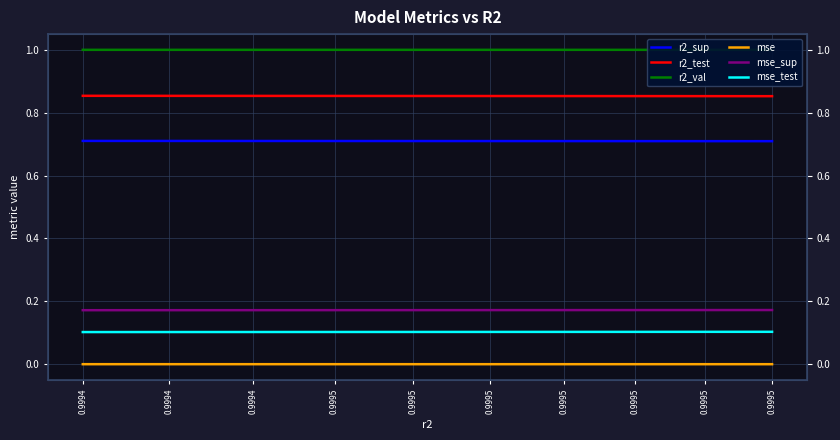

True or false: mse_test and r2_test intersect in this chart.

False